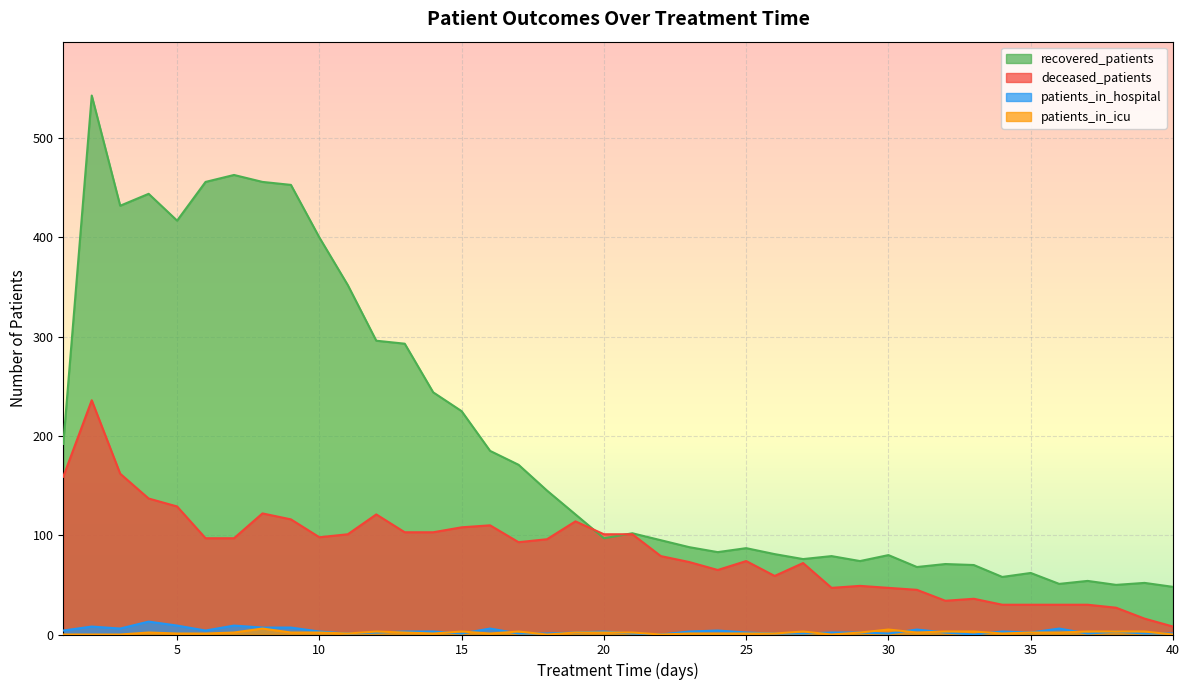

The value of deceased_patients at 38 is 27. True or false?

True